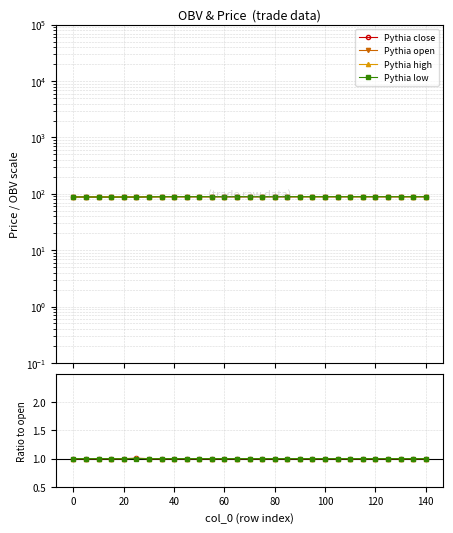

Reading left to right, extract all data points from this chart.

close: 0=88.0	5=88.0	10=87.8	15=87.7	20=87.9	25=88.1	30=88.5	35=88.9	40=88.9	45=88.9	50=88.9	55=88.9	60=88.9	65=88.9	70=88.9	75=88.9	80=88.9	85=88.9	90=88.9	95=88.9	100=88.9	105=88.9	110=88.9	115=88.9	120=88.9	125=88.9	130=88.9	135=88.9	140=88.9
open: 0=88.0	5=88.0	10=87.8	15=87.7	20=87.9	25=87.6	30=88.5	35=88.9	40=88.9	45=88.9	50=88.9	55=88.9	60=88.9	65=88.9	70=88.9	75=88.9	80=88.9	85=88.9	90=88.9	95=88.9	100=88.9	105=88.9	110=88.9	115=88.9	120=88.9	125=88.9	130=88.9	135=88.9	140=88.9
high: 0=88.0	5=88.0	10=87.8	15=87.7	20=87.9	25=88.1	30=88.5	35=88.9	40=88.9	45=88.9	50=88.9	55=88.9	60=88.9	65=88.9	70=88.9	75=88.9	80=88.9	85=88.9	90=88.9	95=88.9	100=88.9	105=88.9	110=88.9	115=88.9	120=88.9	125=88.9	130=88.9	135=88.9	140=88.9
low: 0=88.0	5=88.0	10=87.8	15=87.7	20=87.7	25=87.6	30=88.3	35=88.9	40=88.9	45=88.9	50=88.9	55=88.9	60=88.9	65=88.9	70=88.9	75=88.9	80=88.9	85=88.9	90=88.9	95=88.9	100=88.9	105=88.9	110=88.9	115=88.9	120=88.9	125=88.9	130=88.9	135=88.9	140=88.9